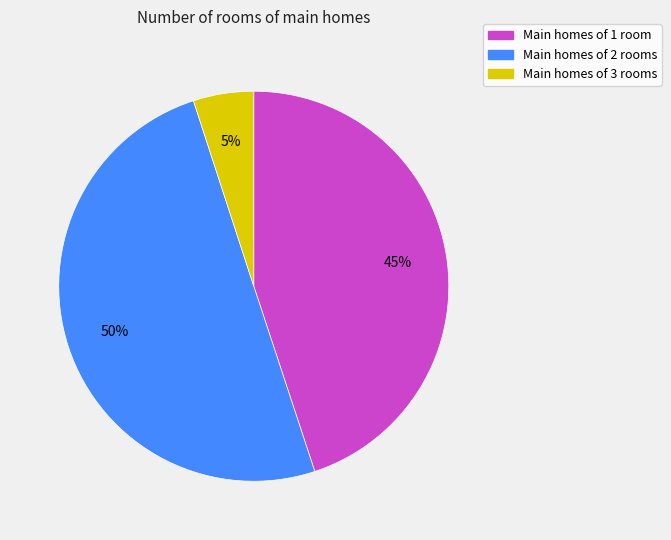

How many segments does this pie chart have?

3